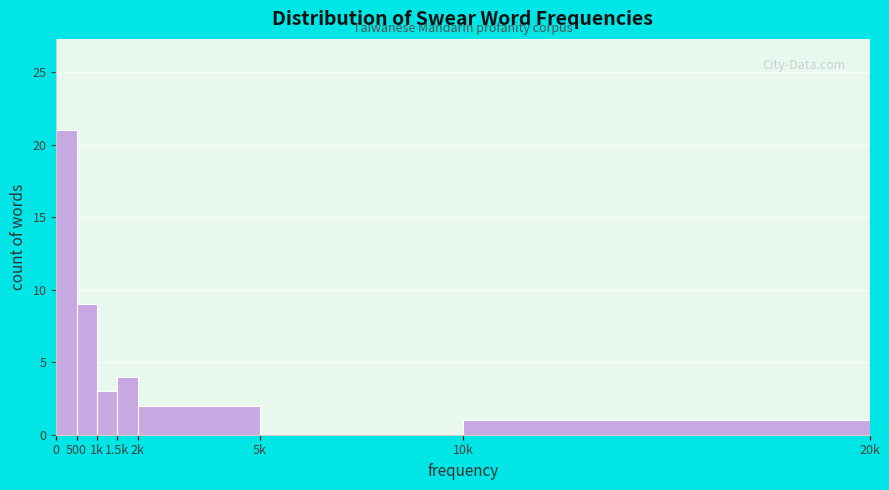

Reading right to left, list all the values displayed in this chart.

10k=1	5k=0	2k=2	1.5k=4	1k=3	500=9	0=21